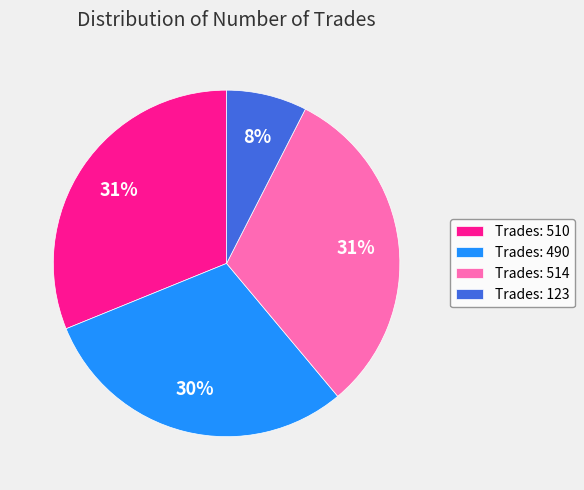

Combined, do Trades: 490 and Trades: 123 account for over 50%?

No